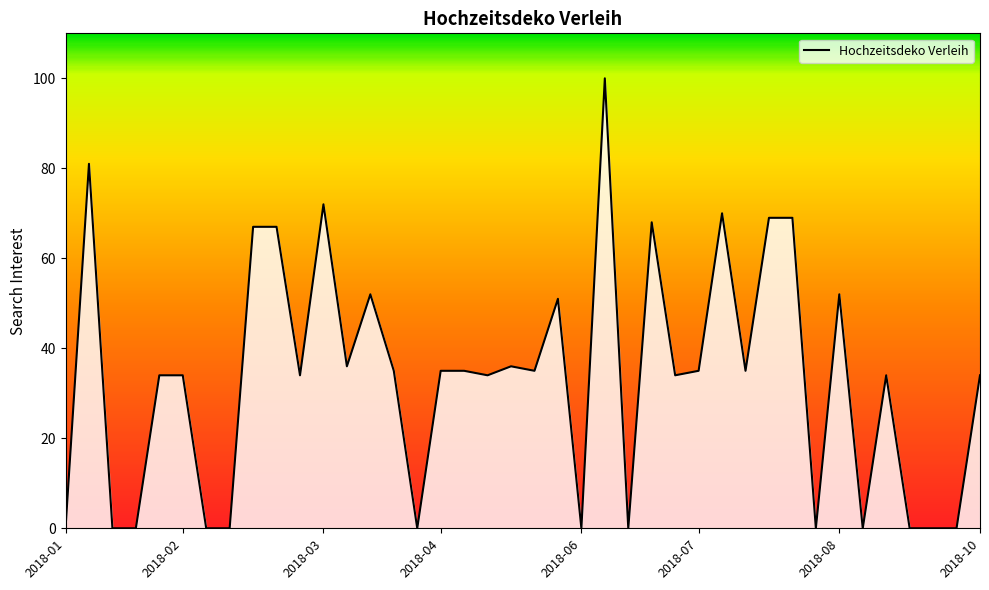

How many lines are shown in the chart?

1